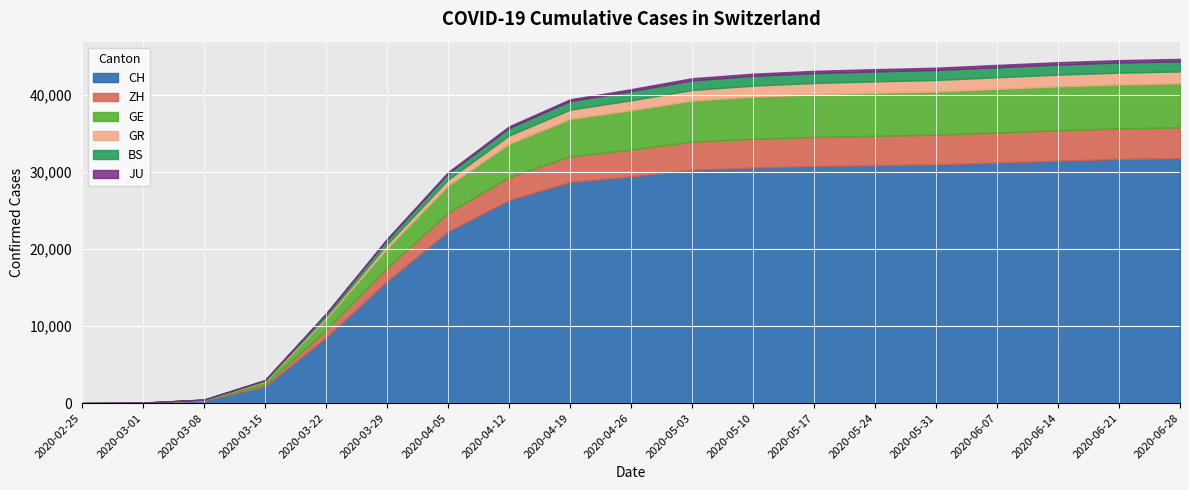

Reading left to right, what are all the values shown in this chart?

CH: 2020-02-25=0	2020-03-01=36	2020-03-08=327	2020-03-15=2160	2020-03-22=8498	2020-03-29=15809	2020-04-05=22268	2020-04-12=26336	2020-04-19=28674	2020-04-26=29407	2020-05-03=30280	2020-05-10=30557	2020-05-17=30746	2020-05-24=30863	2020-05-31=30978	2020-06-07=31202	2020-06-14=31456	2020-06-21=31671	2020-06-28=31776
ZH: 2020-02-25=0	2020-03-01=7	2020-03-08=40	2020-03-15=250	2020-03-22=978	2020-03-29=1722	2020-04-05=2438	2020-04-12=2972	2020-04-19=3344	2020-04-26=3484	2020-05-03=3644	2020-05-10=3733	2020-05-17=3789	2020-05-24=3823	2020-05-31=3845	2020-06-07=3905	2020-06-14=3949	2020-06-21=3970	2020-06-28=3997
GE: 2020-02-25=0	2020-03-01=10	2020-03-08=45	2020-03-15=430	2020-03-22=1445	2020-03-29=2530	2020-04-05=3519	2020-04-12=4337	2020-04-19=4857	2020-04-26=5111	2020-05-03=5335	2020-05-10=5468	2020-05-17=5536	2020-05-24=5583	2020-05-31=5607	2020-06-07=5668	2020-06-14=5693	2020-06-21=5706	2020-06-28=5726
GR: 2020-02-25=0	2020-03-01=6	2020-03-08=18	2020-03-15=71	2020-03-22=284	2020-03-29=519	2020-04-05=764	2020-04-12=1065	2020-04-19=1198	2020-04-26=1282	2020-05-03=1371	2020-05-10=1432	2020-05-17=1466	2020-05-24=1480	2020-05-31=1497	2020-06-07=1508	2020-06-14=1522	2020-06-21=1532	2020-06-28=1537
BS: 2020-02-25=0	2020-03-01=1	2020-03-08=24	2020-03-15=54	2020-03-22=356	2020-03-29=605	2020-04-05=807	2020-04-12=991	2020-04-19=1117	2020-04-26=1196	2020-05-03=1252	2020-05-10=1273	2020-05-17=1286	2020-05-24=1292	2020-05-31=1299	2020-06-07=1303	2020-06-14=1310	2020-06-21=1314	2020-06-28=1317
JU: 2020-02-25=0	2020-03-01=1	2020-03-08=5	2020-03-15=19	2020-03-22=61	2020-03-29=127	2020-04-05=168	2020-04-12=205	2020-04-19=231	2020-04-26=253	2020-05-03=270	2020-05-10=281	2020-05-17=287	2020-05-24=291	2020-05-31=294	2020-06-07=299	2020-06-14=305	2020-06-21=309	2020-06-28=313